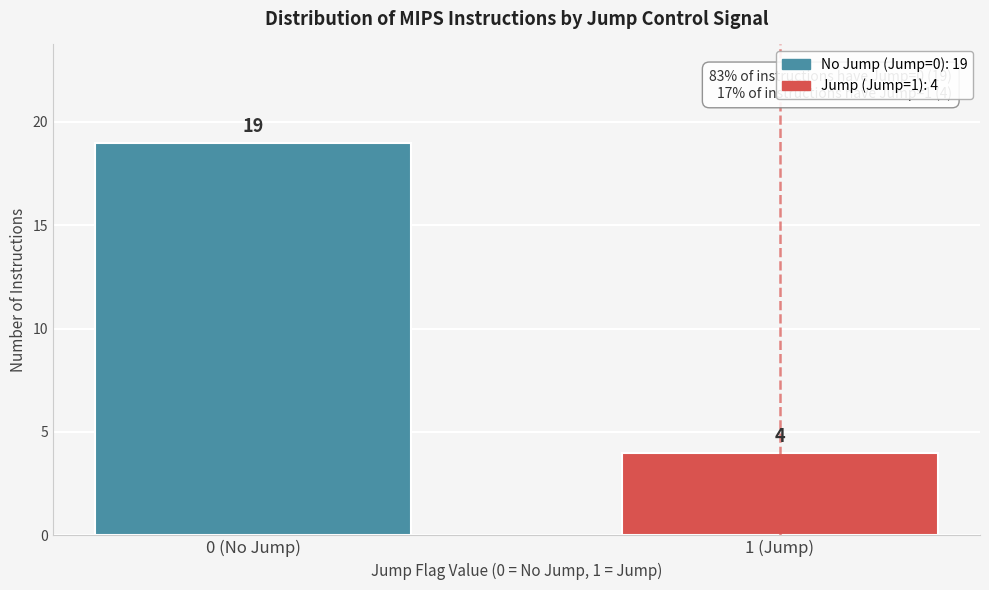

Reading left to right, what are all the values shown in this chart?

19	4